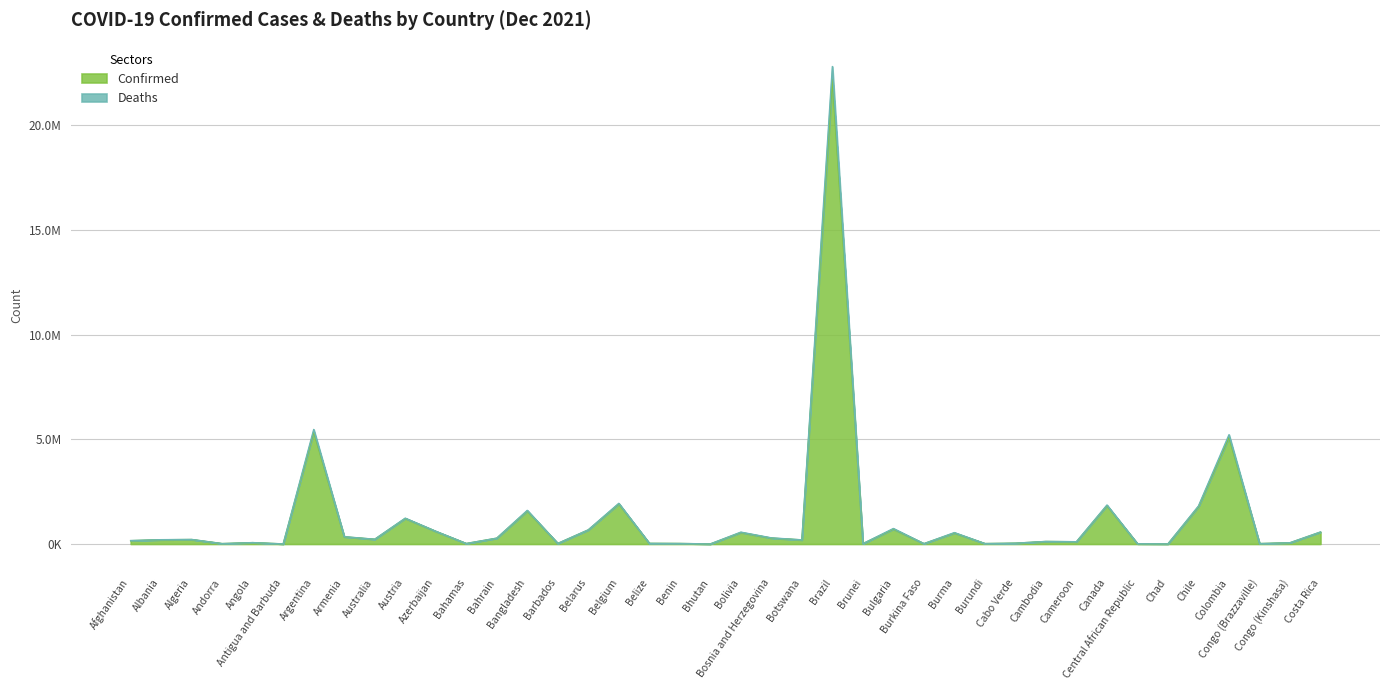

What is the total value across all series at Bhutan?

5301